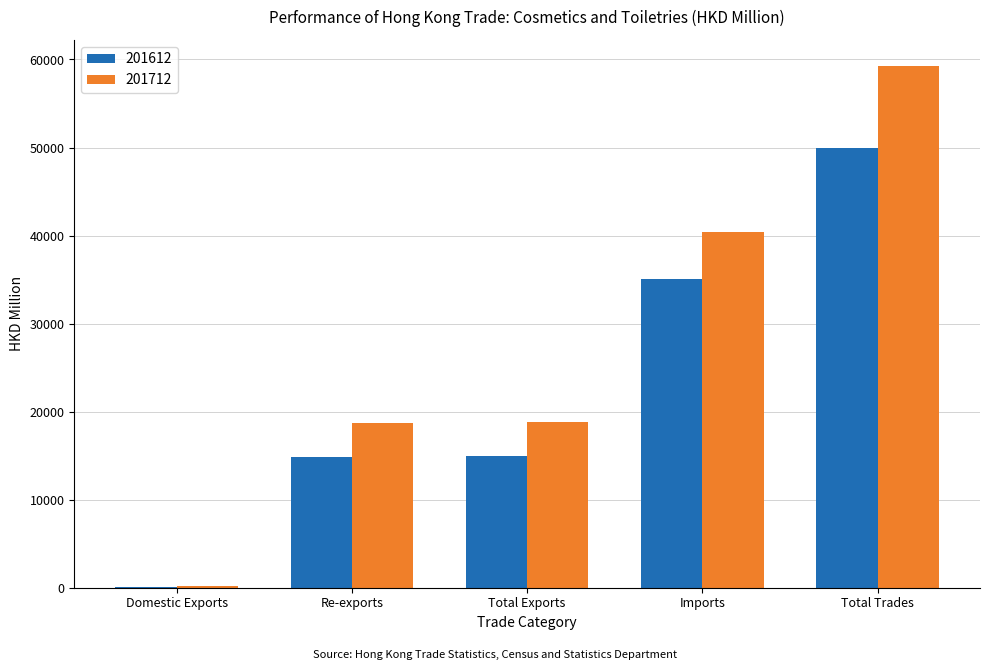

What value does the 201712 series have at Imports?

40423.9